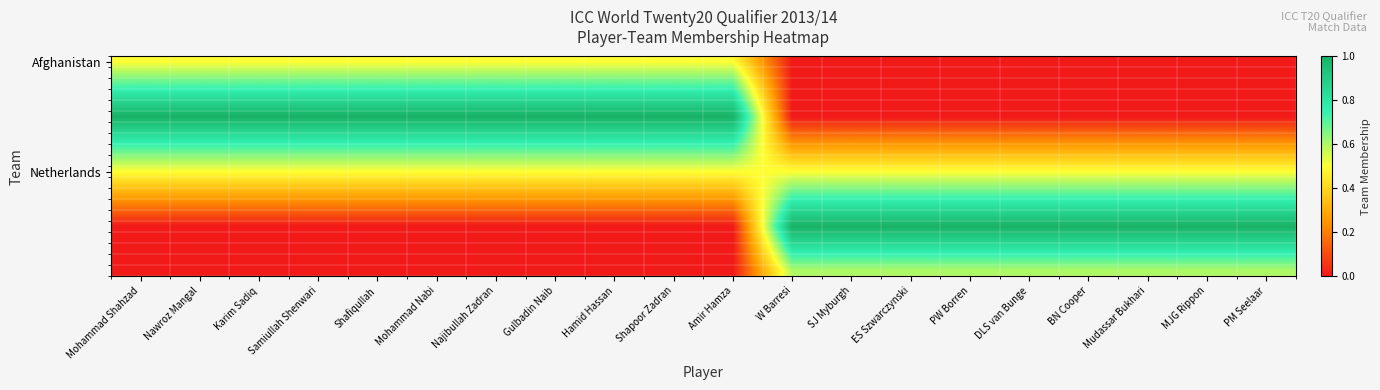

How many distinct data groups are displayed?

20